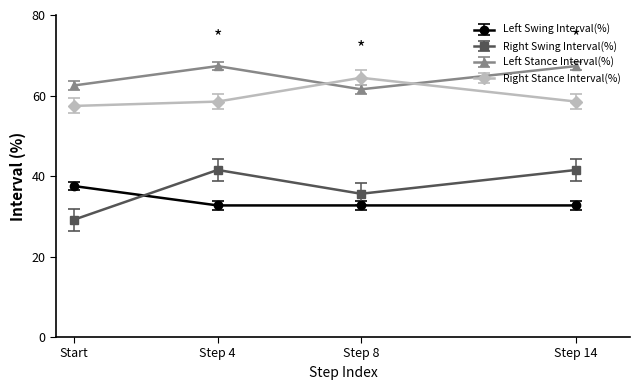

What are all the series names shown in the legend?

Left Swing Interval(%), Right Swing Interval(%), Left Stance Interval(%), Right Stance Interval(%)